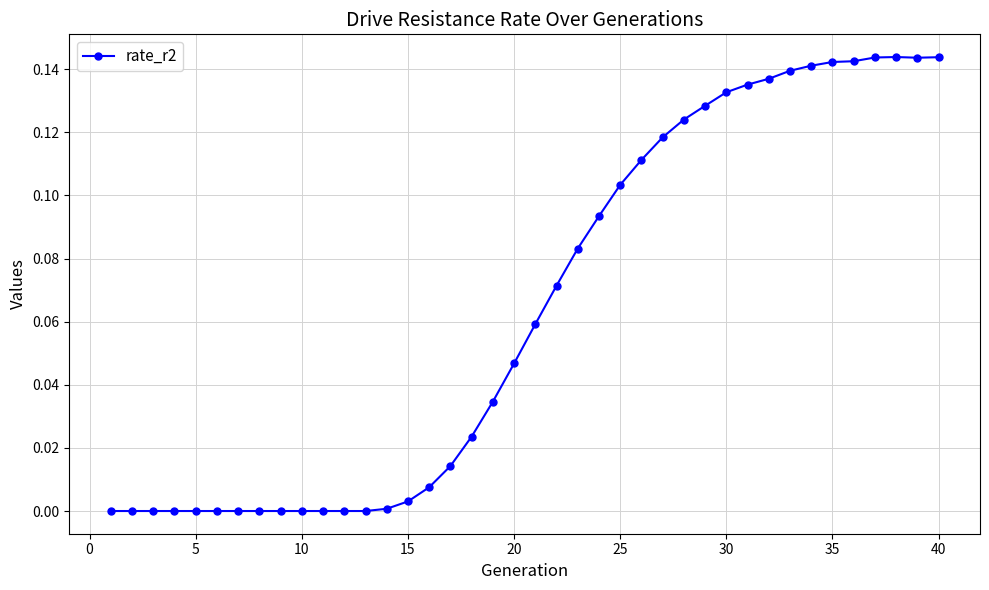

True or false: the data has more than 0 interior local peaks.

True